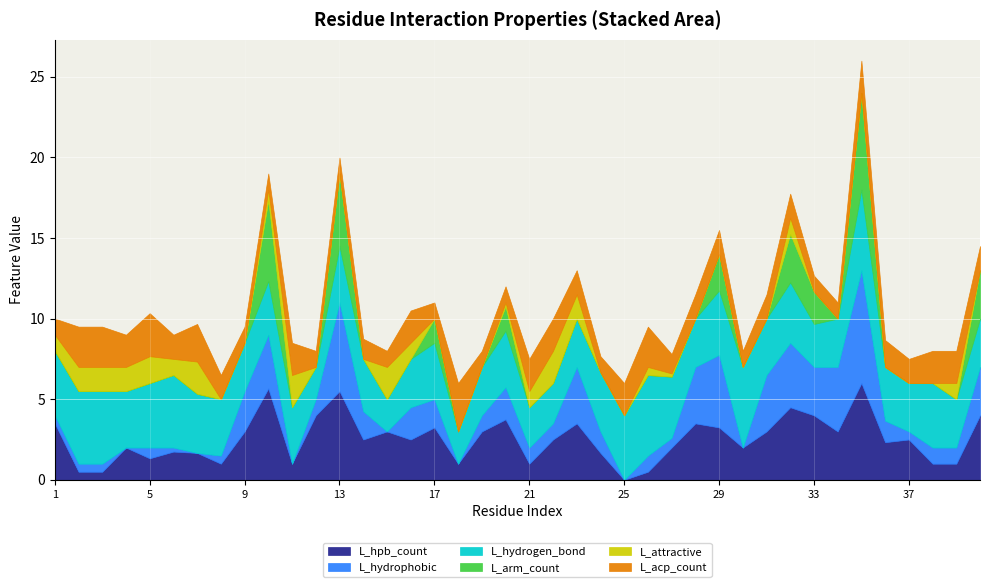

The value of L_hpb_count at 37 is 1.4. True or false?

False